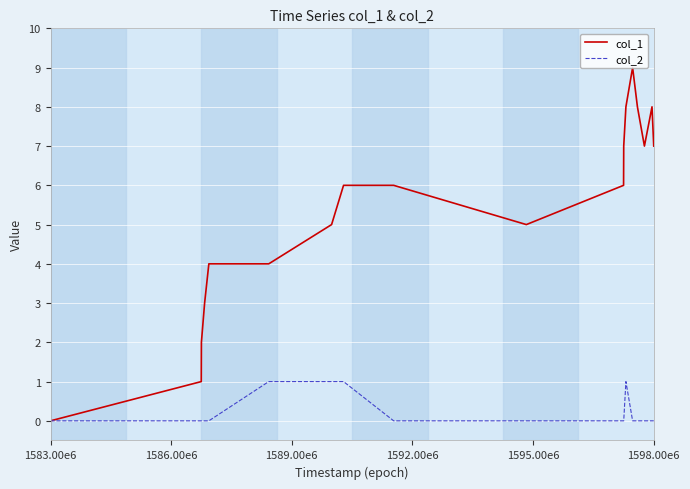

Which series has the largest total across all categories?

col_1